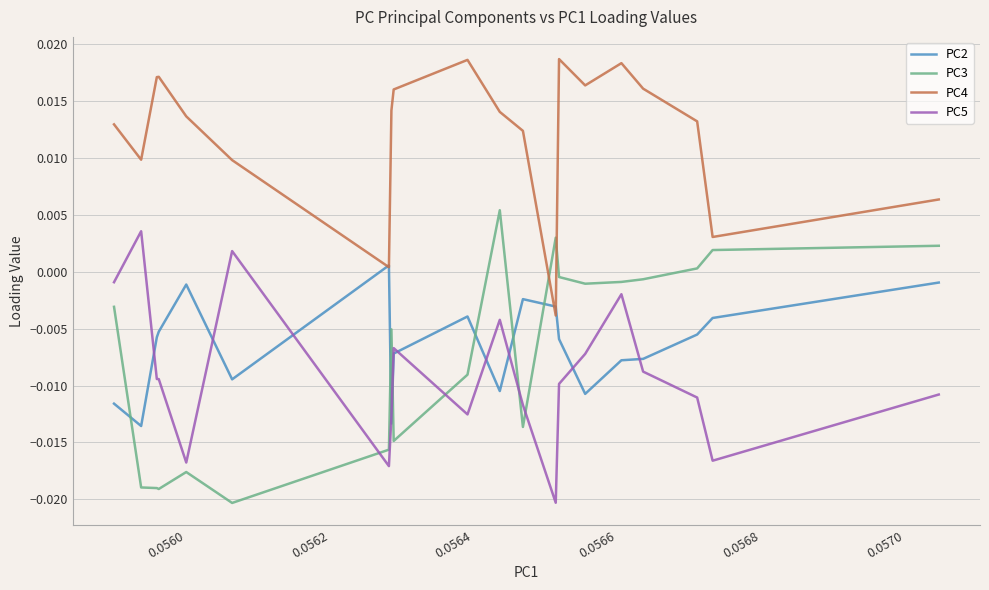

What is the sum of all PC5 values?

-0.2